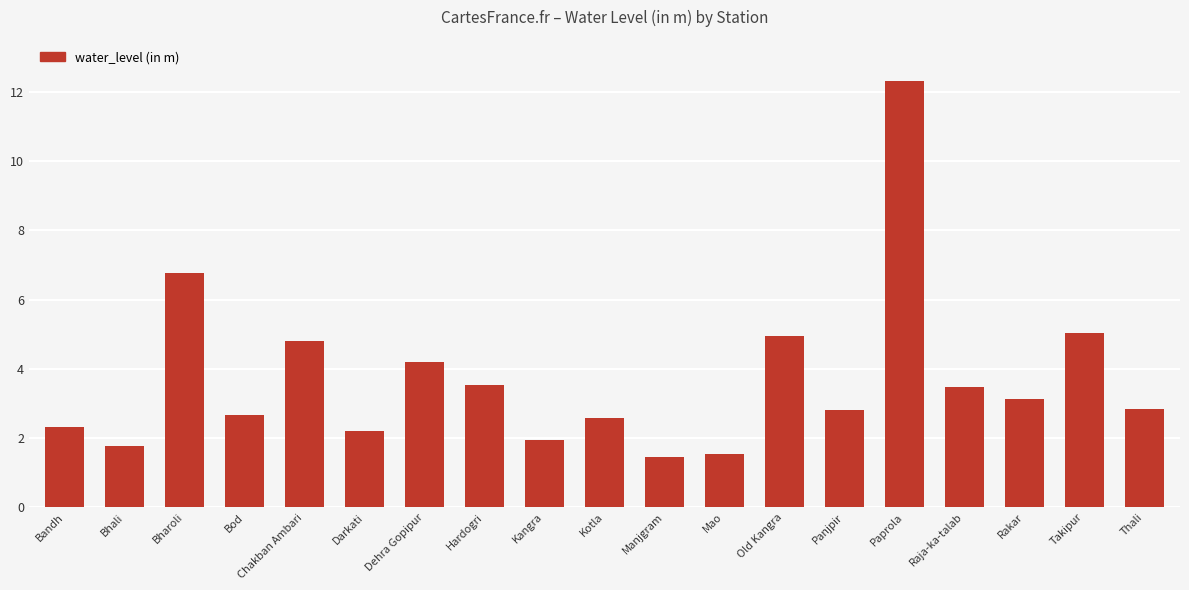

What position from the left is Manjgram?

11